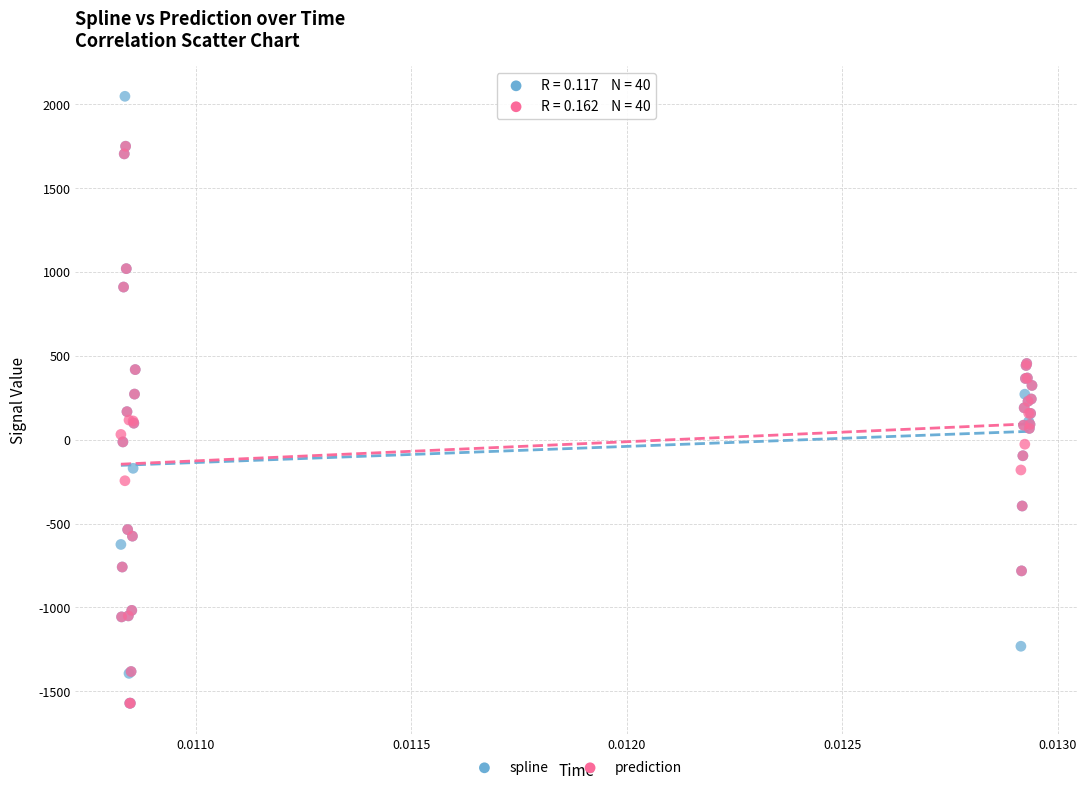

Which series contains the highest Y value?

spline